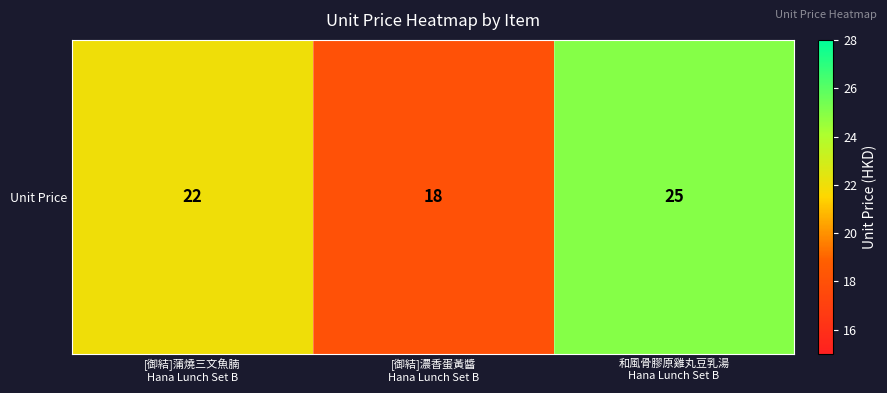

Which category has the highest value across all series?

和風骨膠原雞丸豆乳湯
Hana Lunch Set B